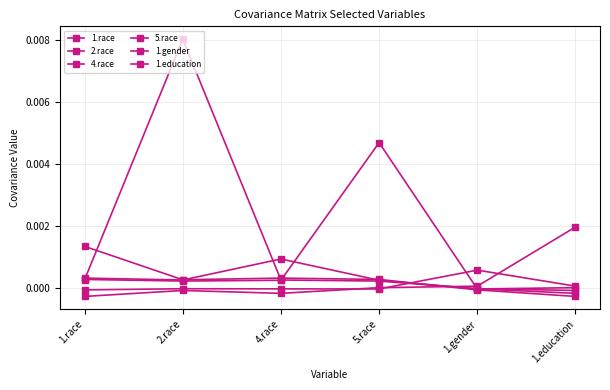

How many interior local valleys does the 1.race series have?

1